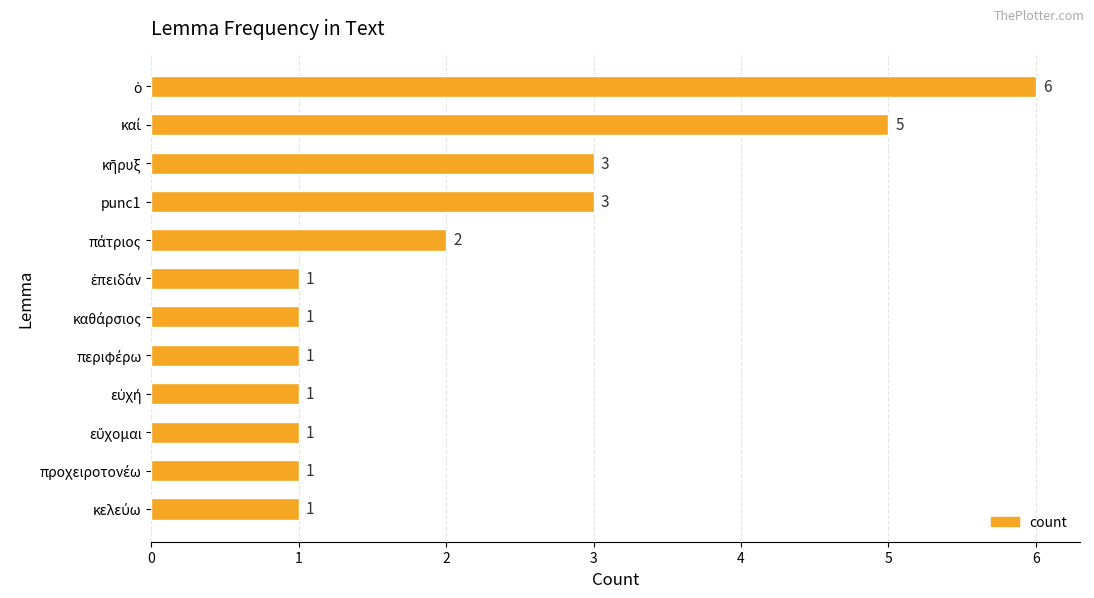

What is the label of the 4th bar from the top?

punc1